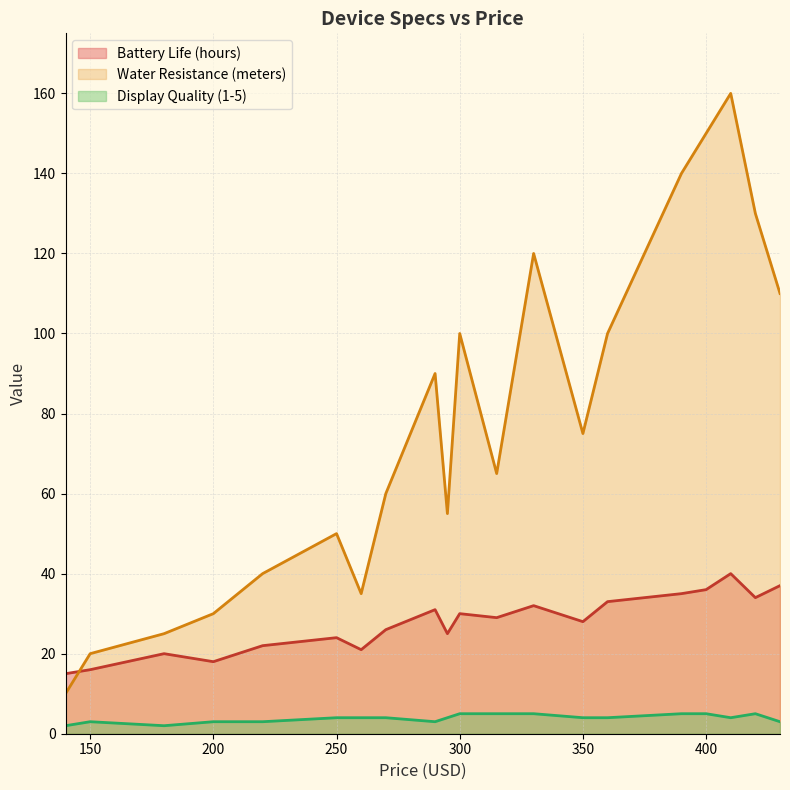

Rank the series by their maximum value, from highest to lowest.

Water Resistance (meters), Battery Life (hours), Display Quality (1-5)